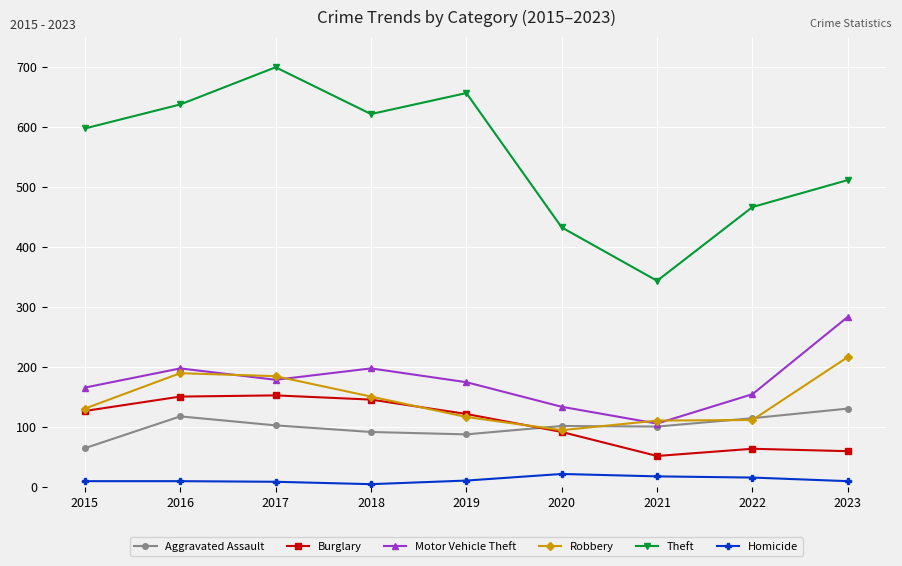

What is the average value of the Homicide series?

11